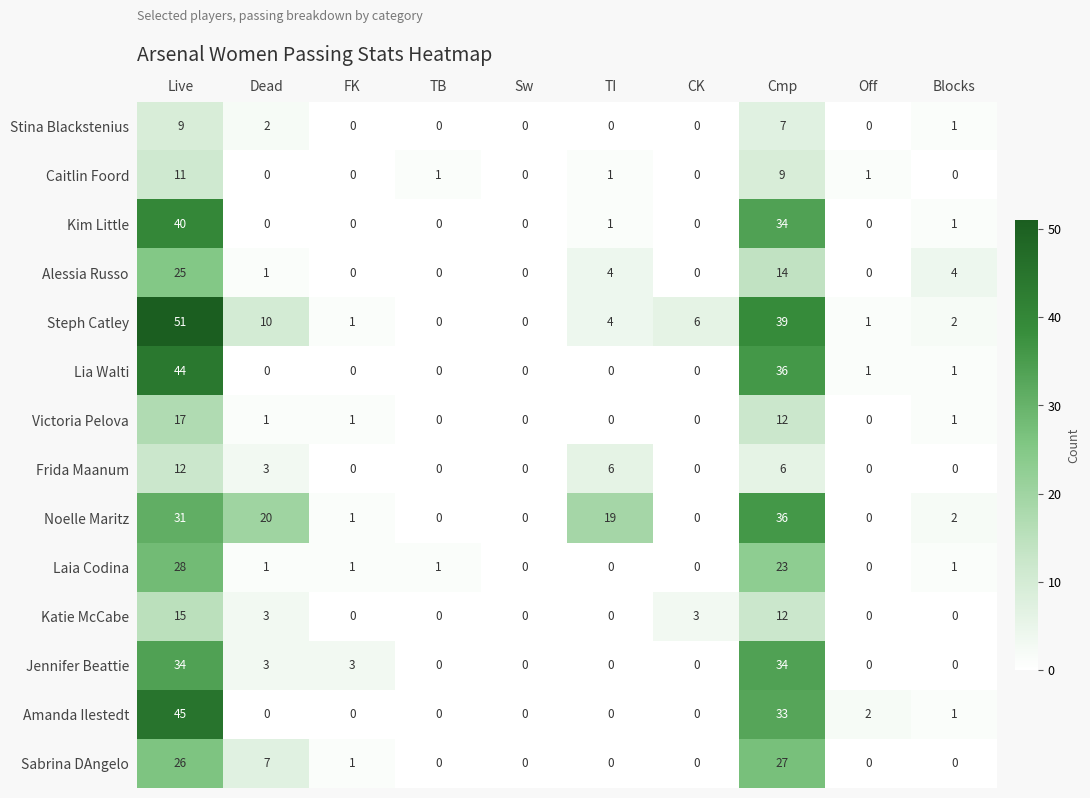

At how many categories does at least one series exceed 44?

1